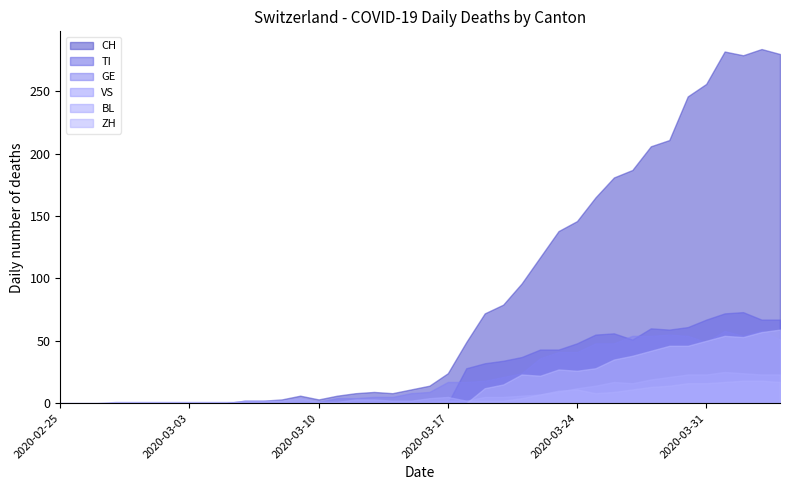

List the series in order of their peak value, lowest first.

BL, VS, GE, ZH, TI, CH